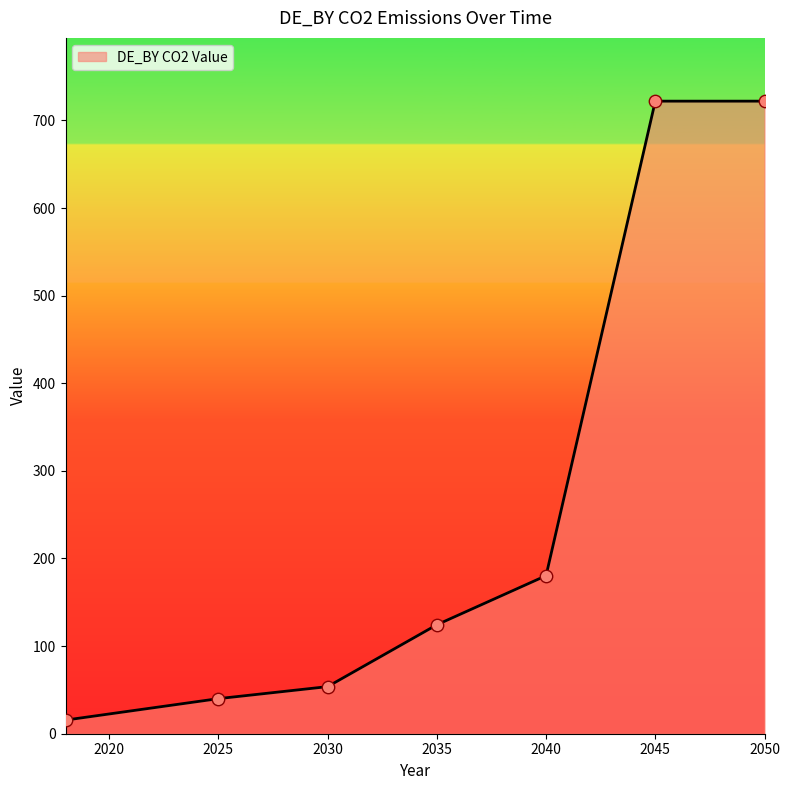

What is the difference between the maximum and minimum values?

706.4